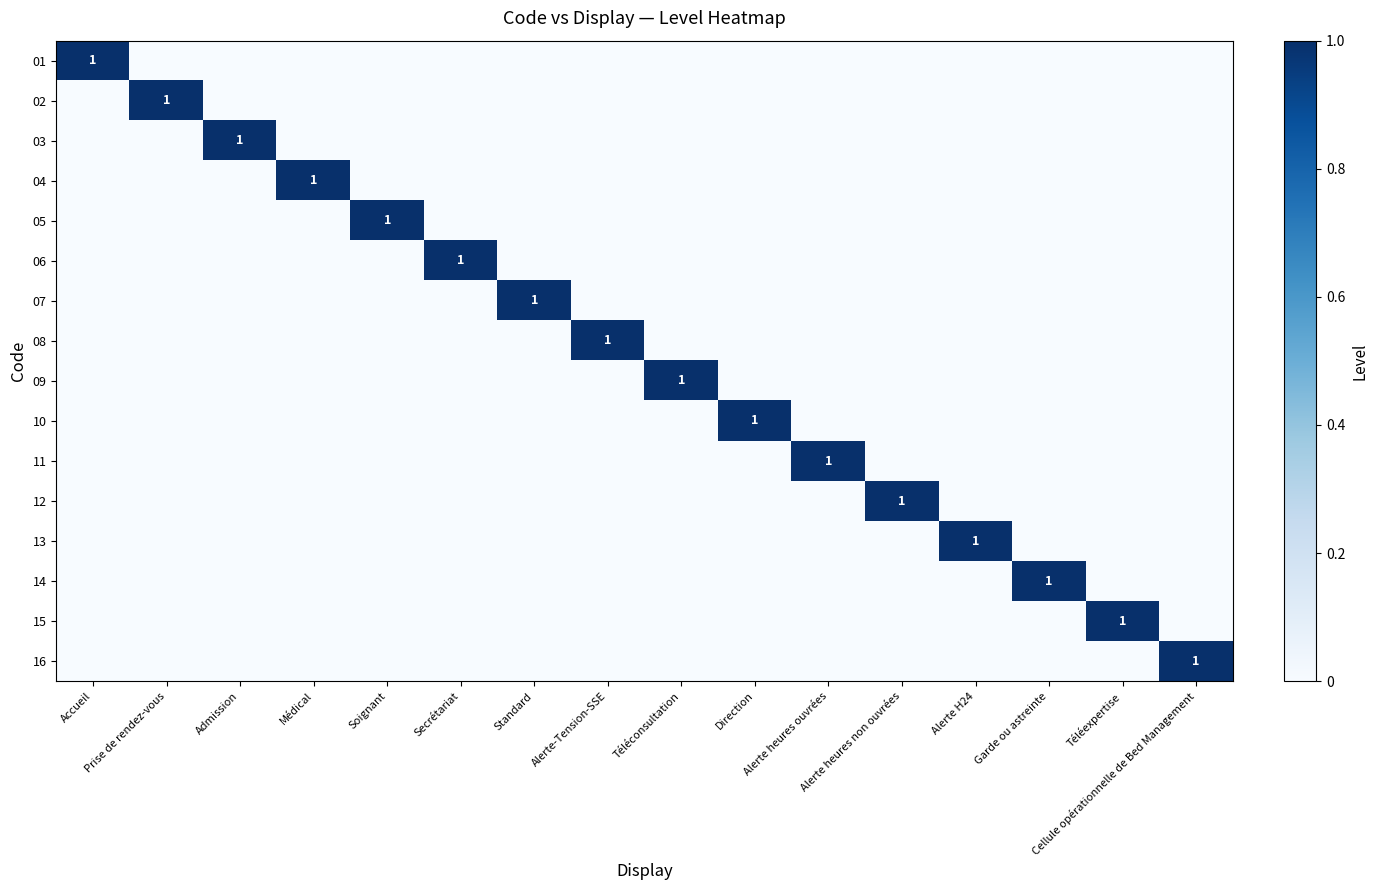

Where is 05 nearest to the value 0?

Accueil